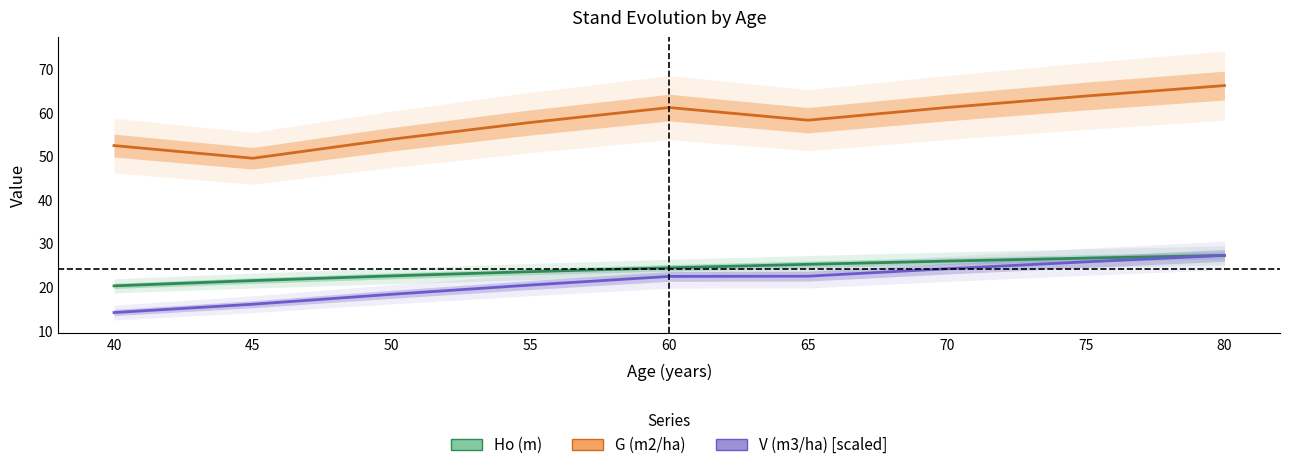

List the labels in order of V (m3/ha) [scaled] value, largest first.

80, 75, 70, 65, 60, 55, 50, 45, 40